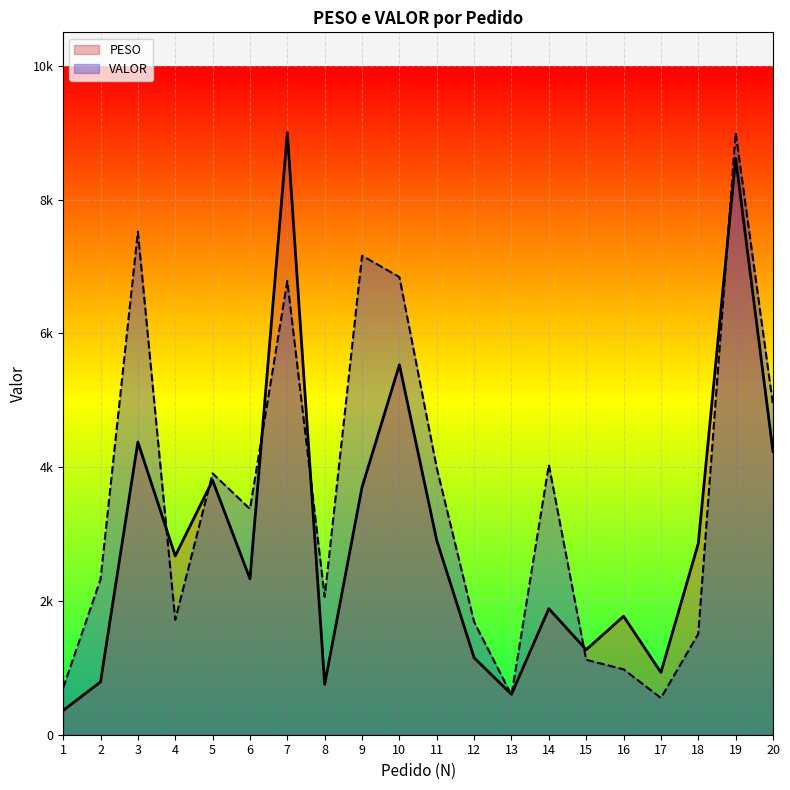

Which series has the widest spread of values?

PESO